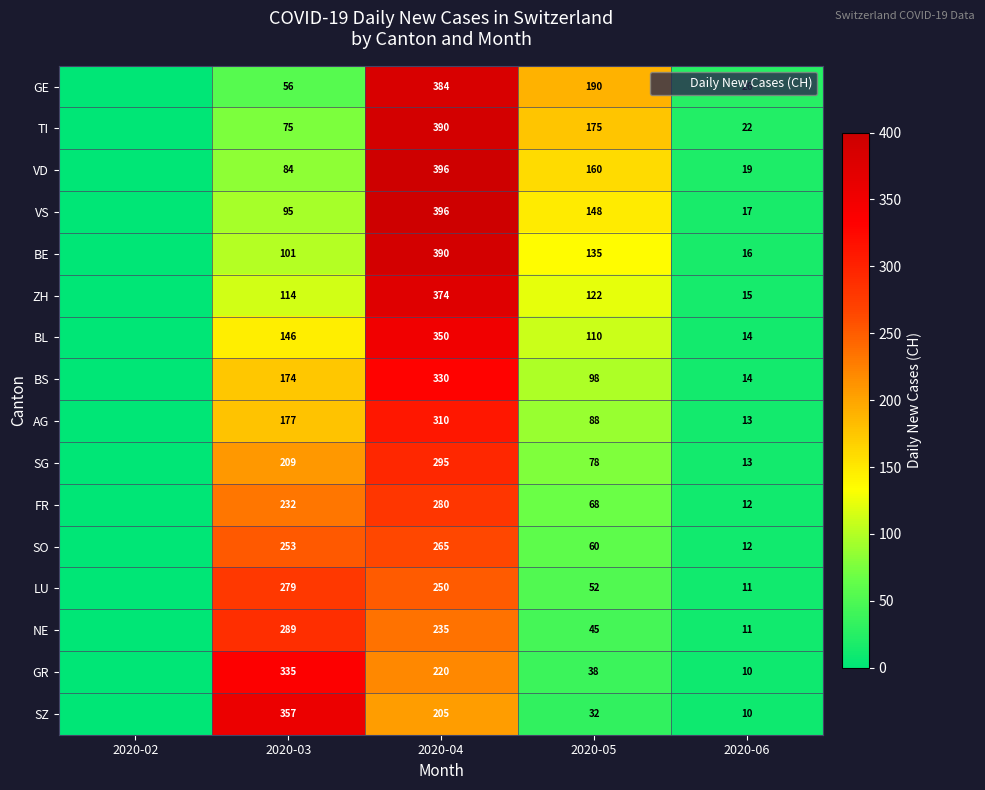

The value of ZH at 2020-04 is 374. True or false?

True